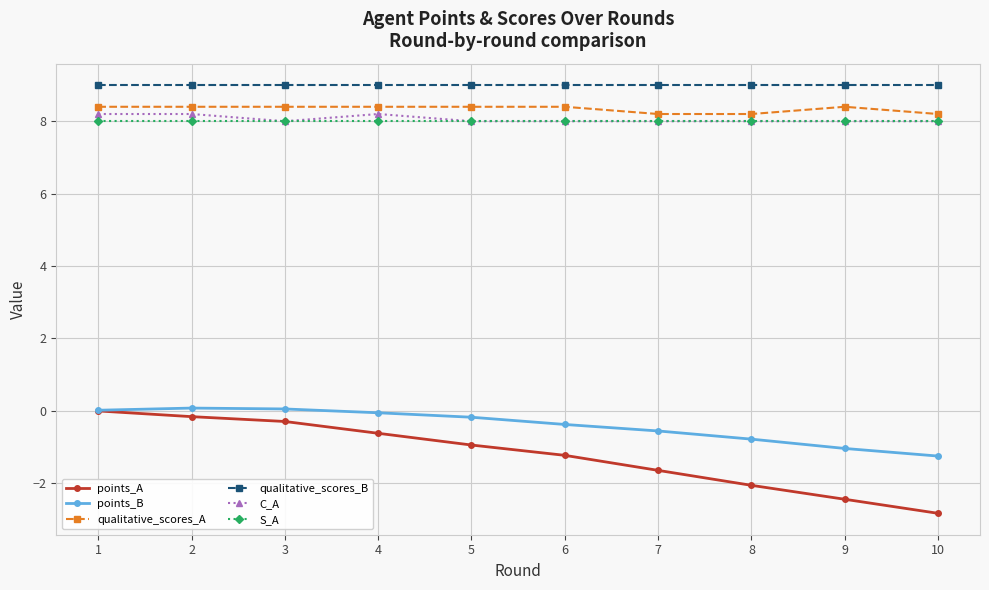

True or false: qualitative_scores_B and qualitative_scores_A cross at least once.

False